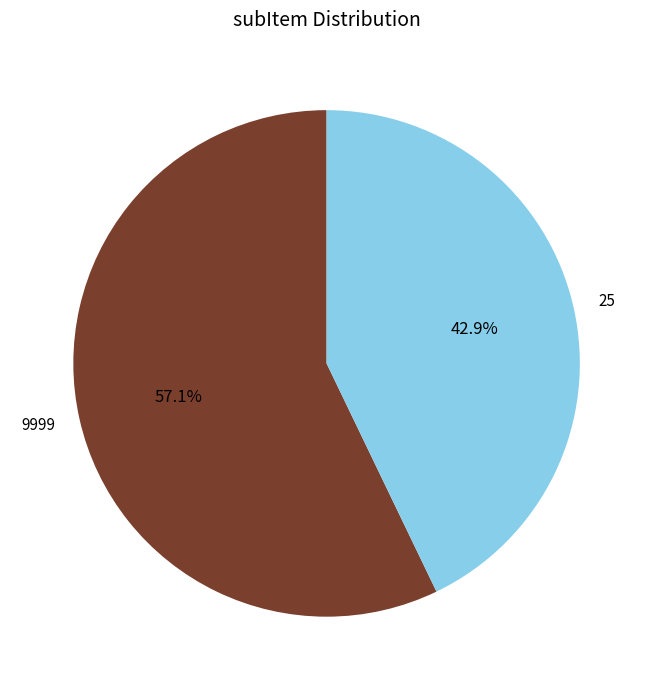

What portion of the pie excludes 25?

57.1%